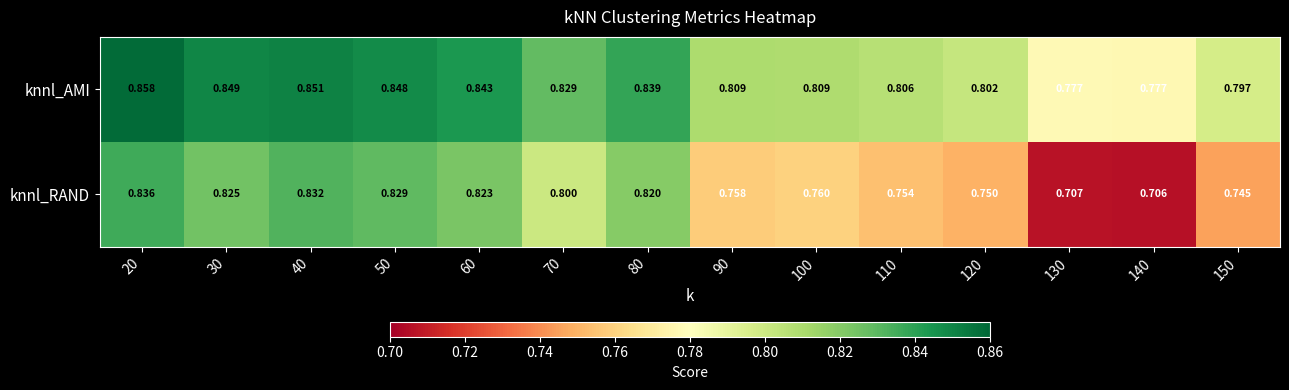

At which category is the sum across all series the highest?

20